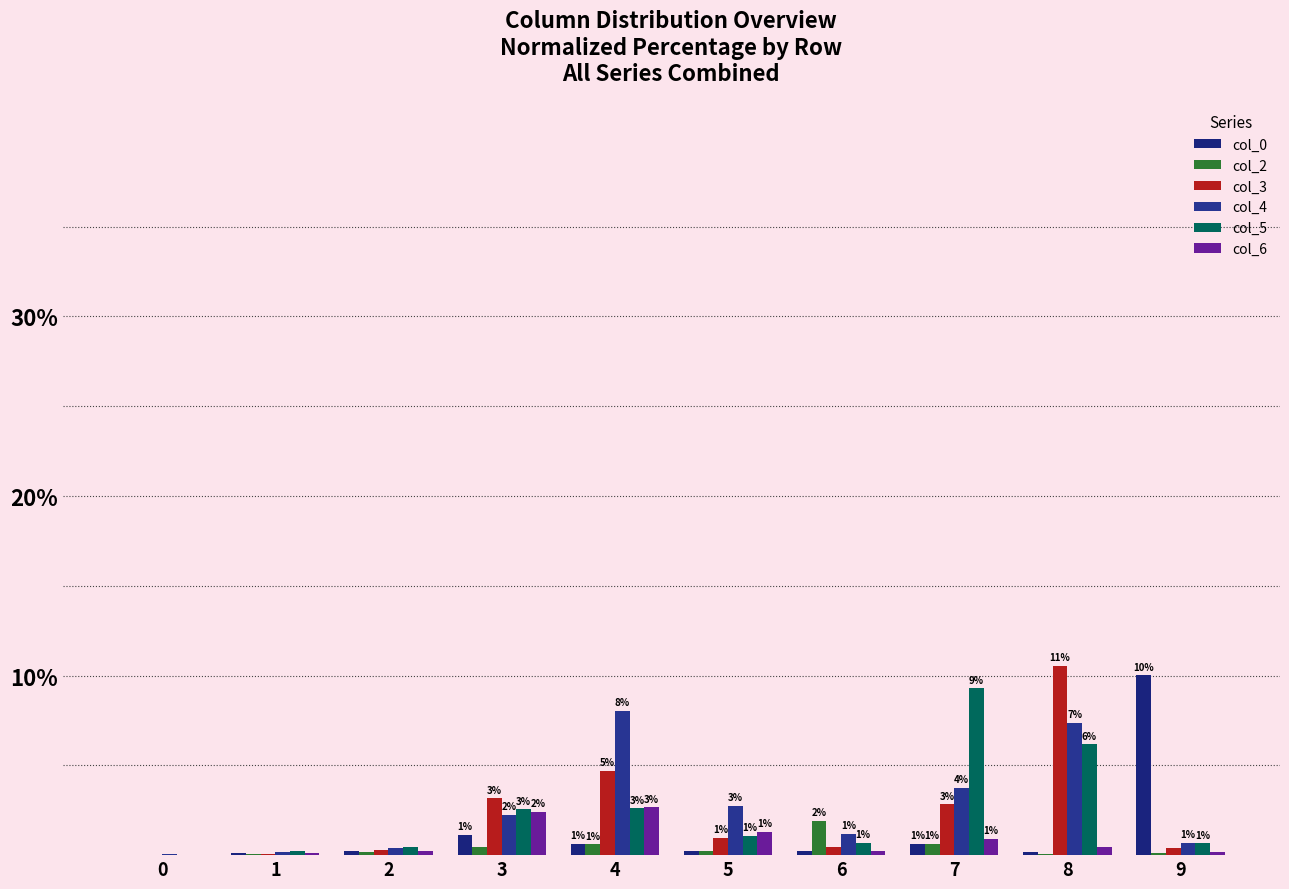

Which has a higher value, 5 or 4?

4